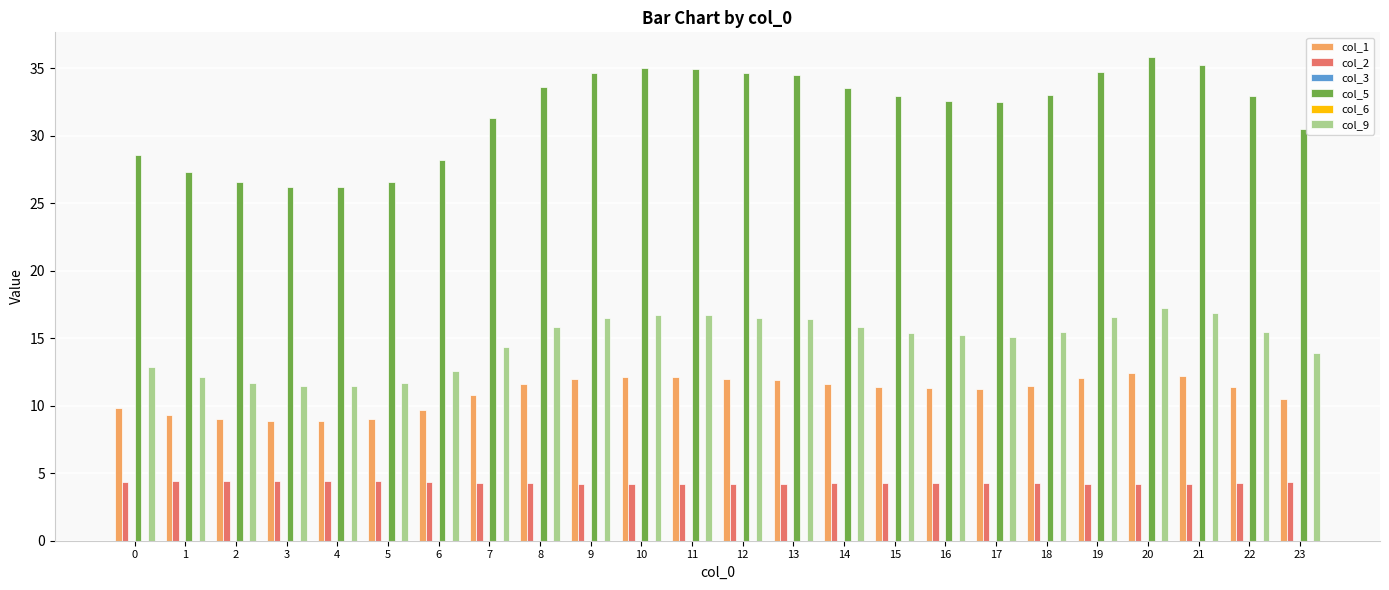

The value of col_6 at 12 is 0.0. True or false?

True